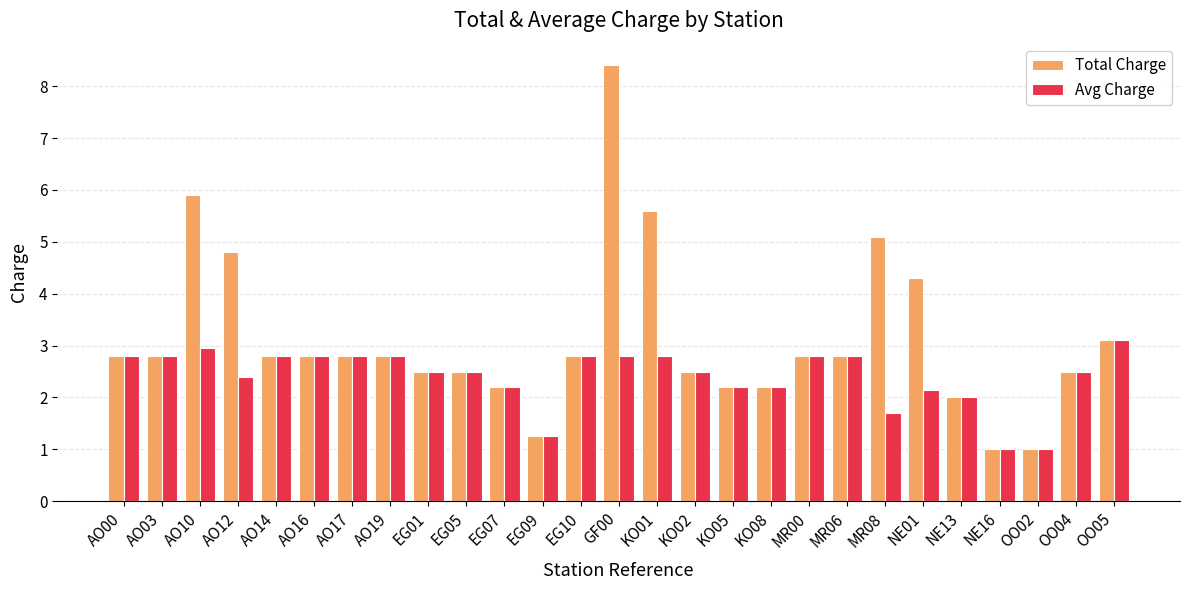

Rank the series by their maximum value, from lowest to highest.

Avg Charge, Total Charge